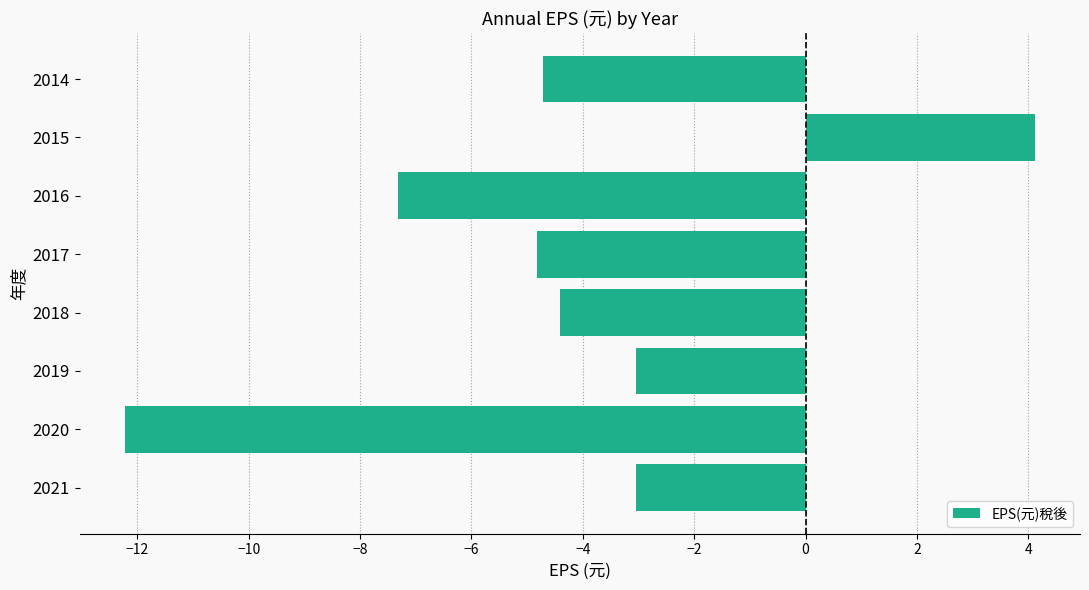

How many bars are there in total?

8